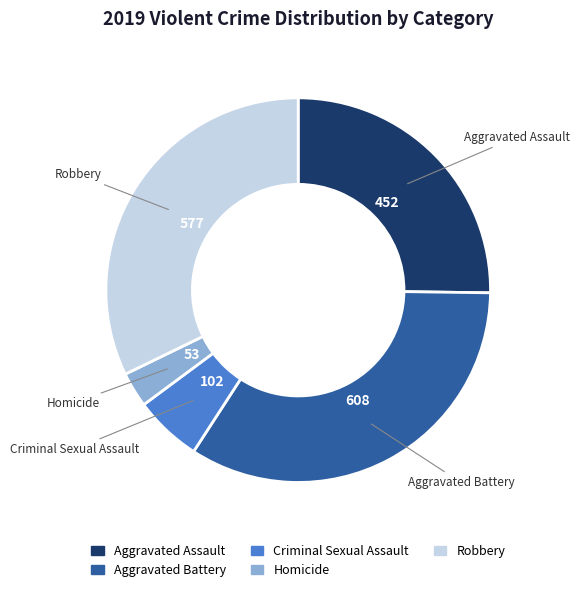

How many segments does this pie chart have?

5